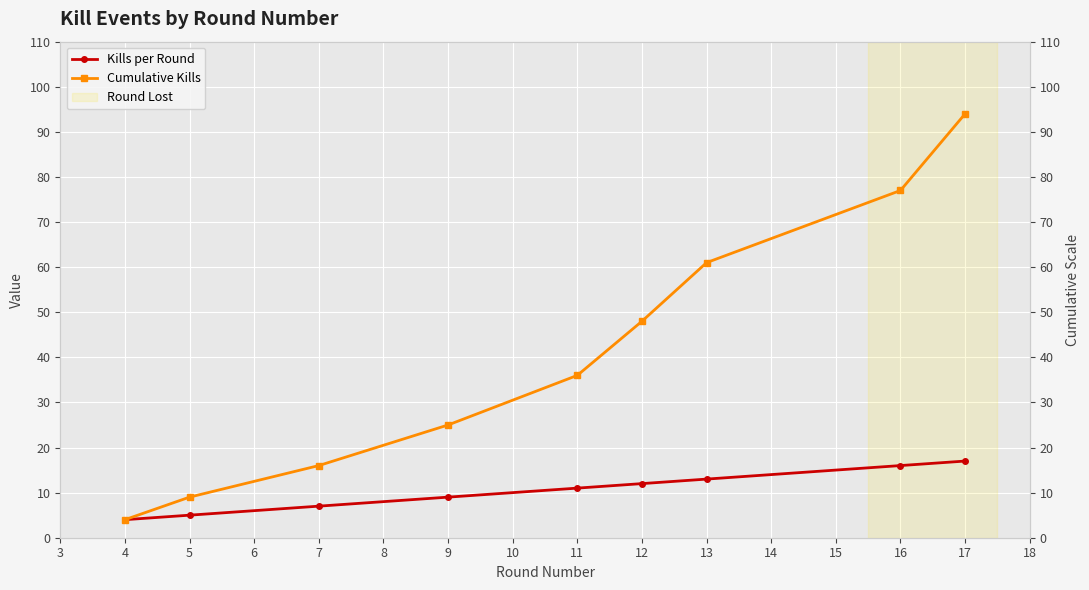

The Kills per Round series shows 2 at 4. True or false?

False